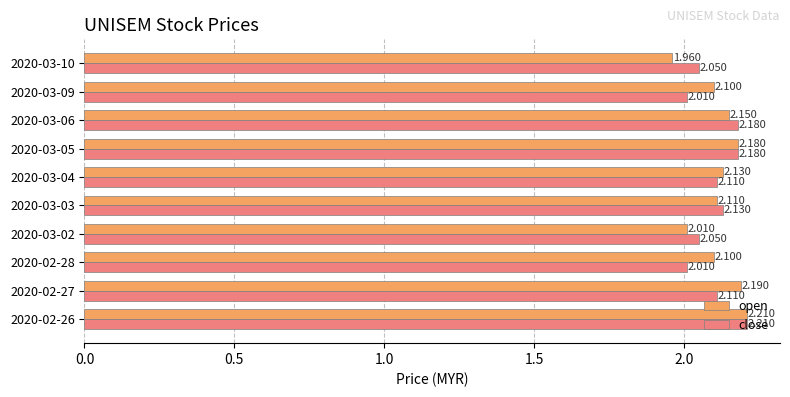

Count the number of data series in this chart.

2